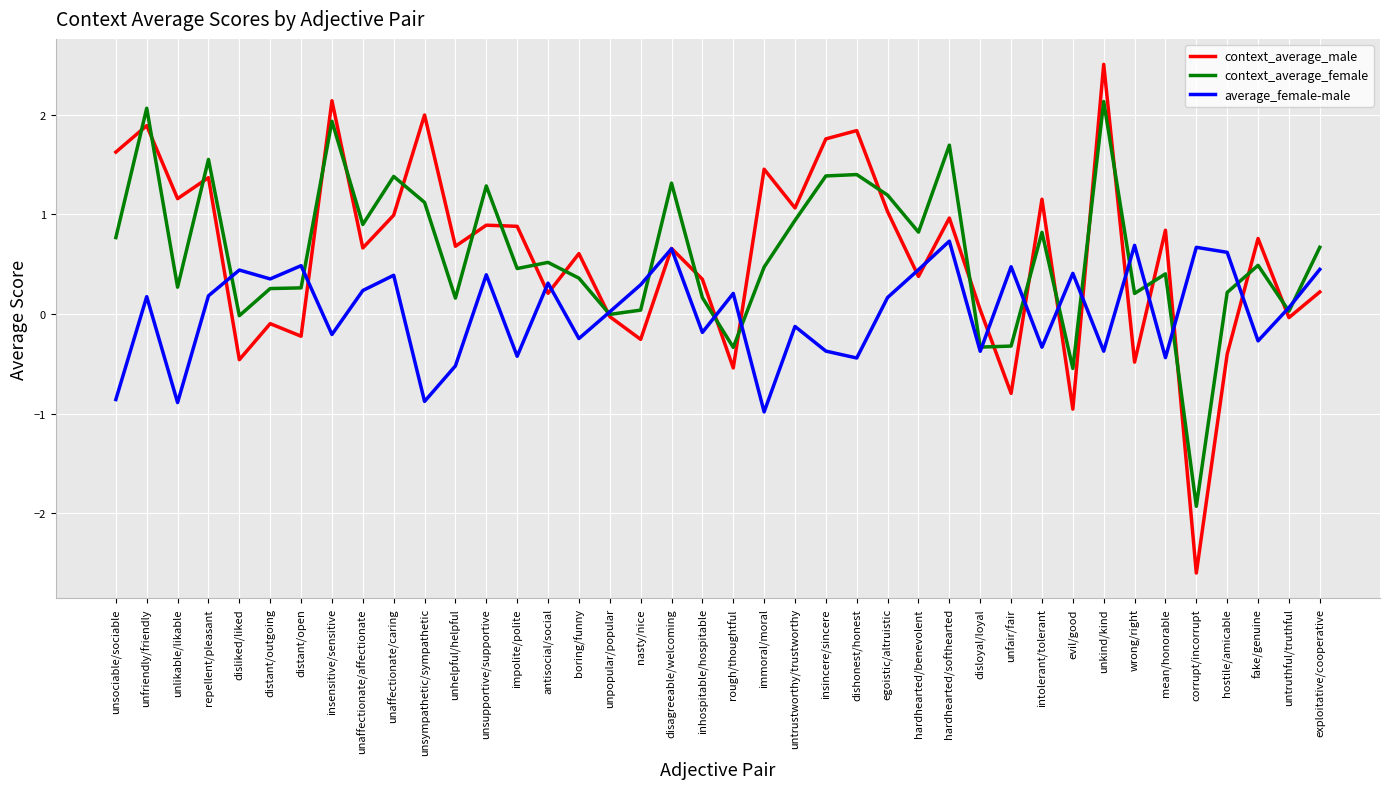

Where does the average_female-male series first go above 0?

unfriendly/friendly